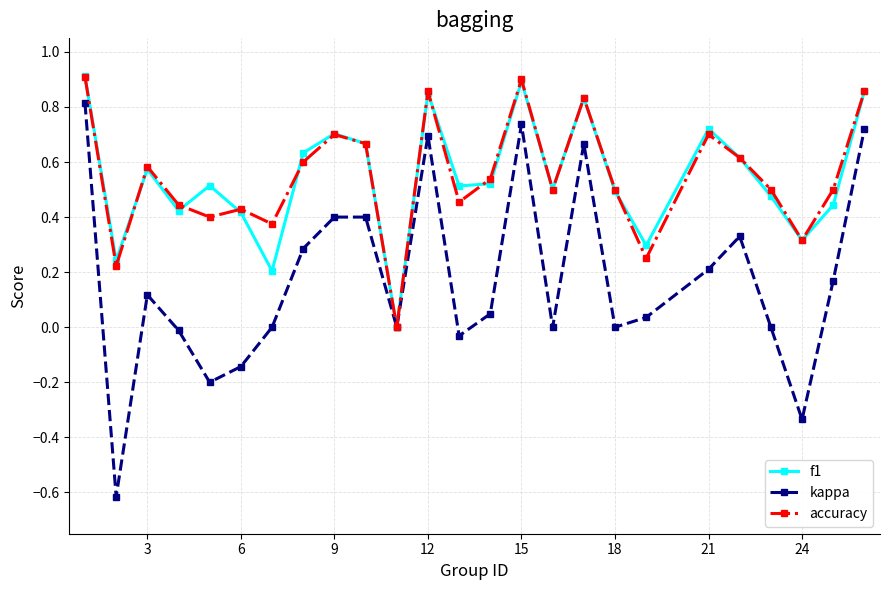

How many categories are shown in the chart?

25